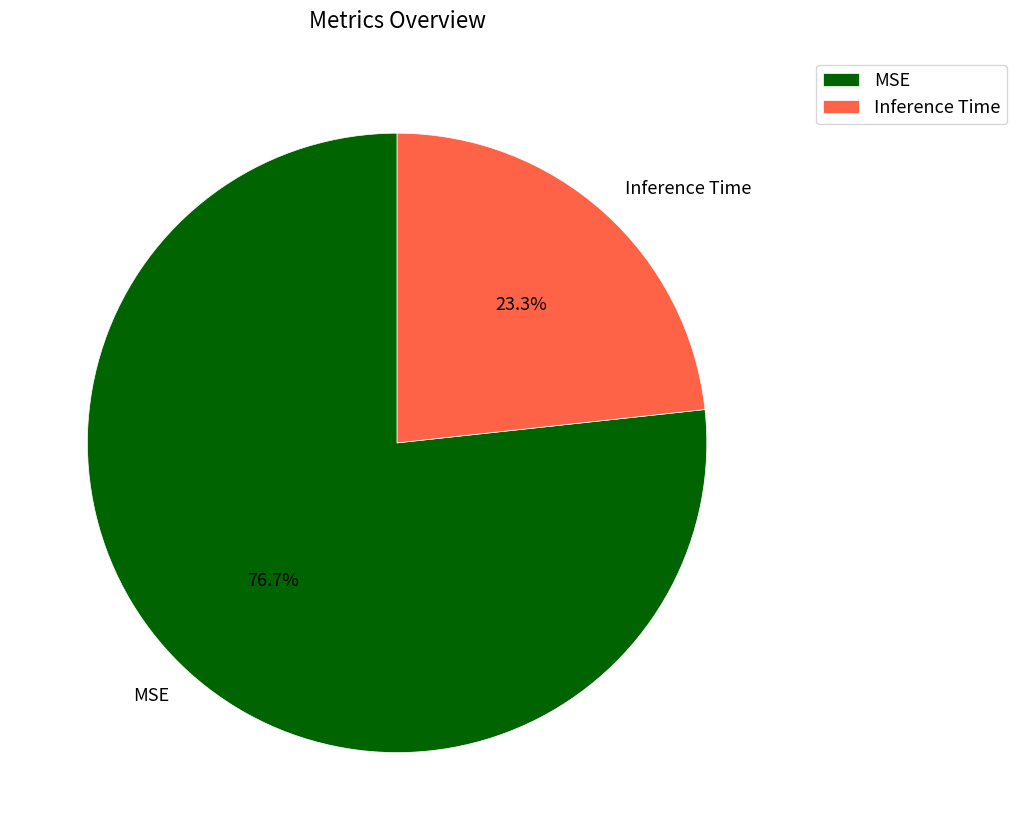

Which slice represents more than half of the pie?

MSE